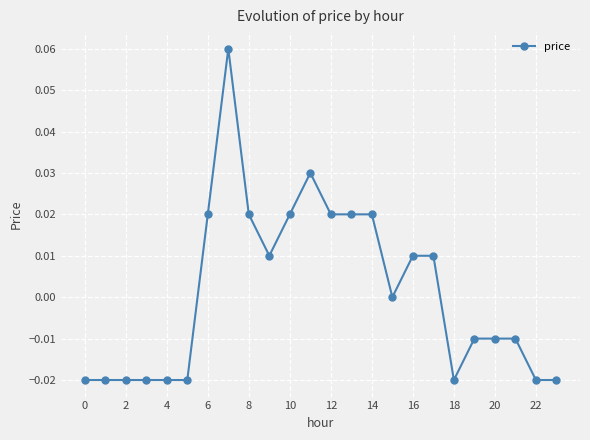

True or false: the data has more than 1 interior local peaks.

True